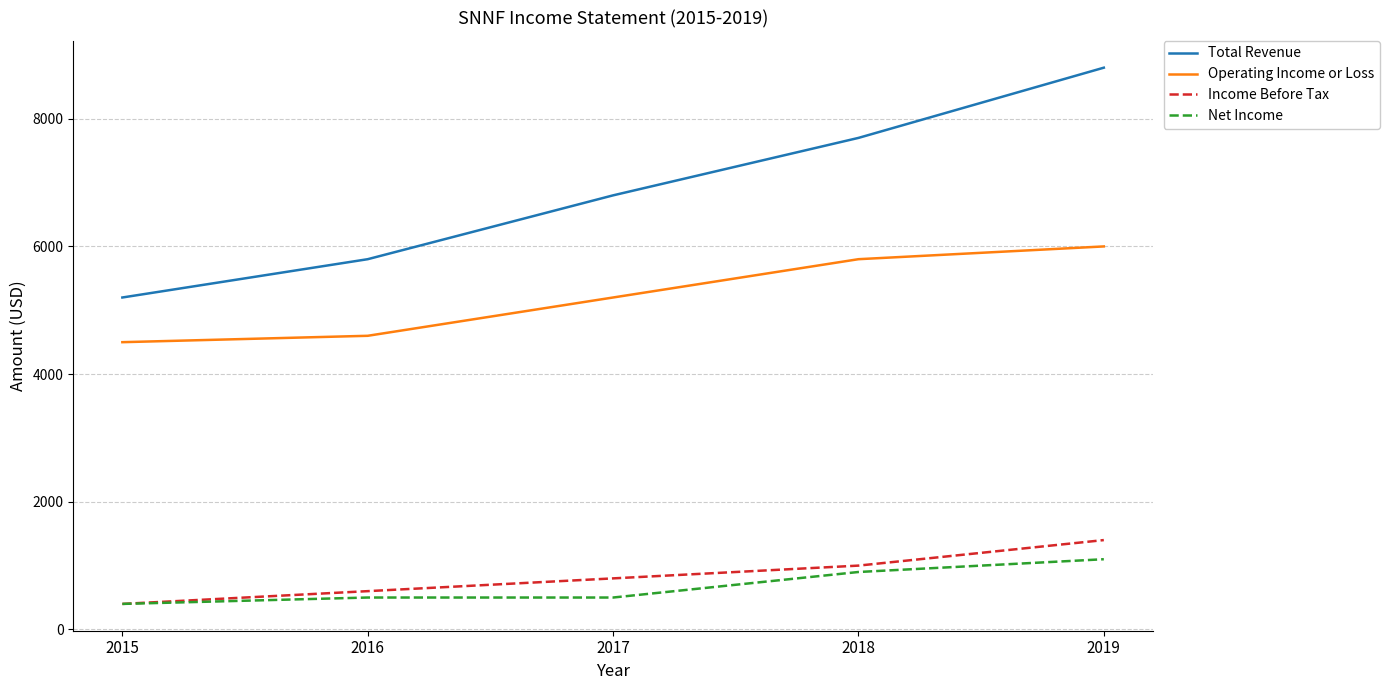

What is the difference between the Total Revenue values at 2017 and 2016?

1000